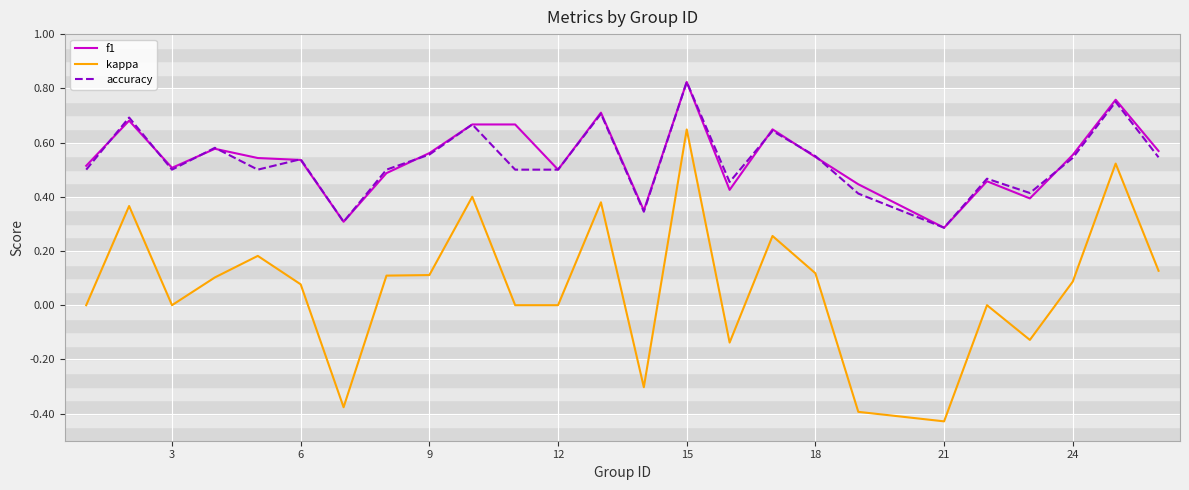

Which series has the widest spread of values?

kappa